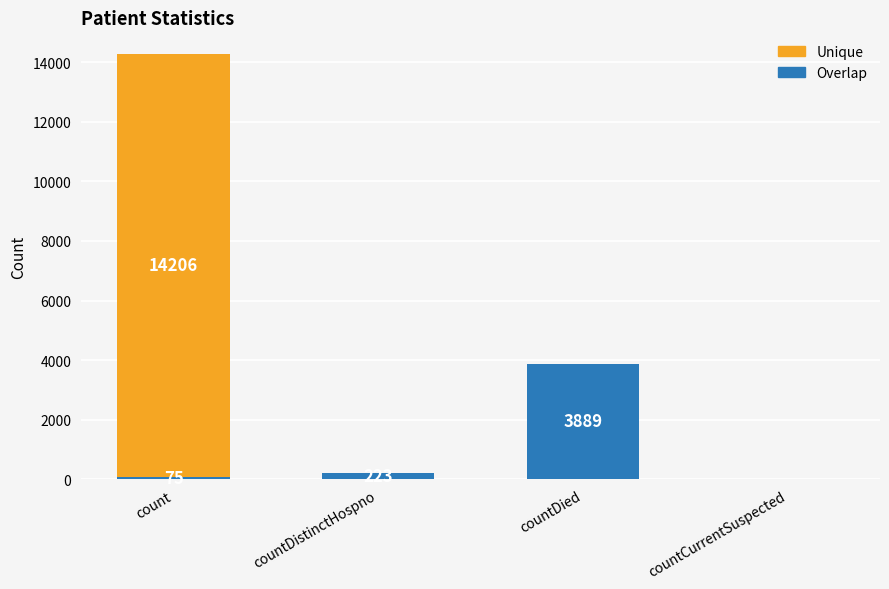

Which category has the highest value in the Overlap series?

countDied